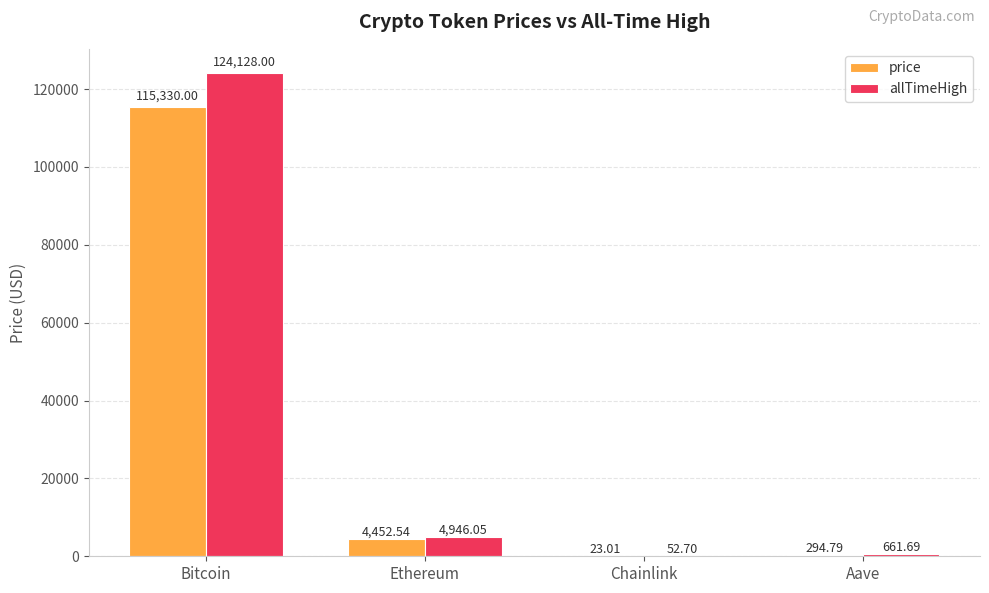

What is the total value across all series at Bitcoin?

239458.0